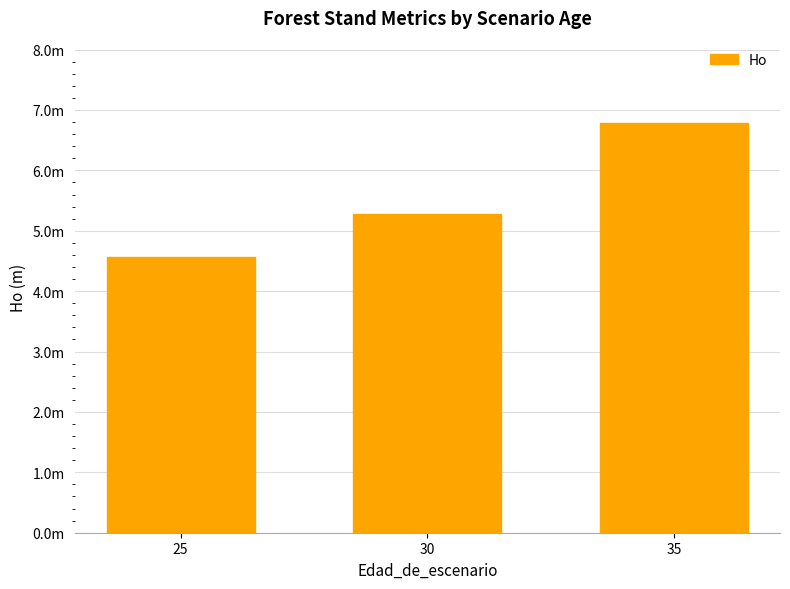

Which has a higher value, 30 or 35?

35